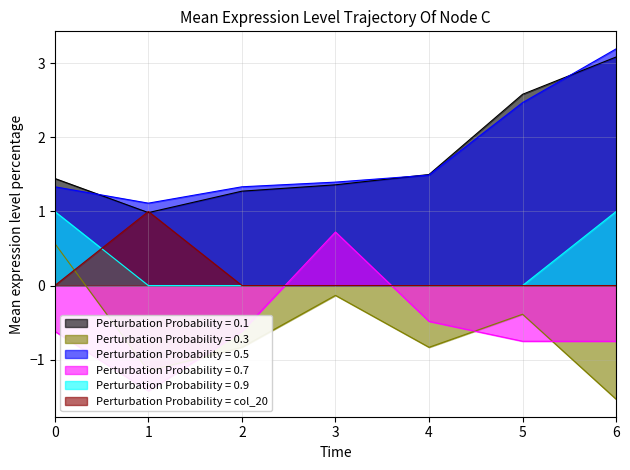

Which category has the highest value in the Perturbation Probability = 0.5 series?

6